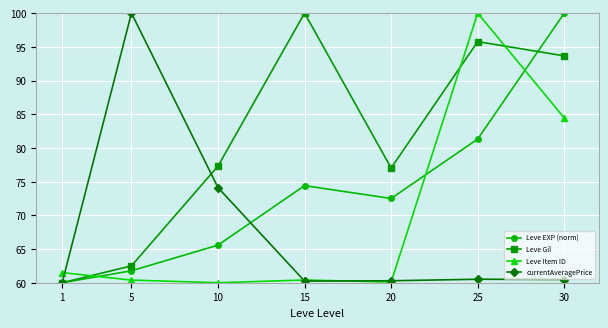

Is it true that Leve Gil equals 102.5 at 5?

False